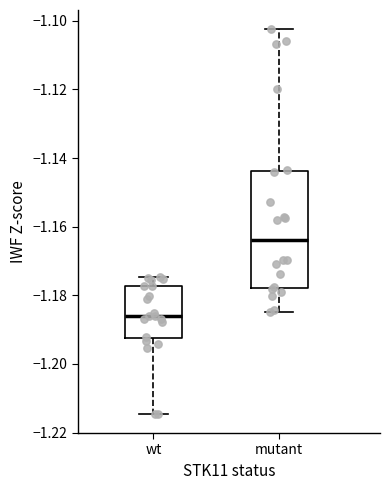

Which box is the tallest, from its lower edge to its upper edge?

mutant